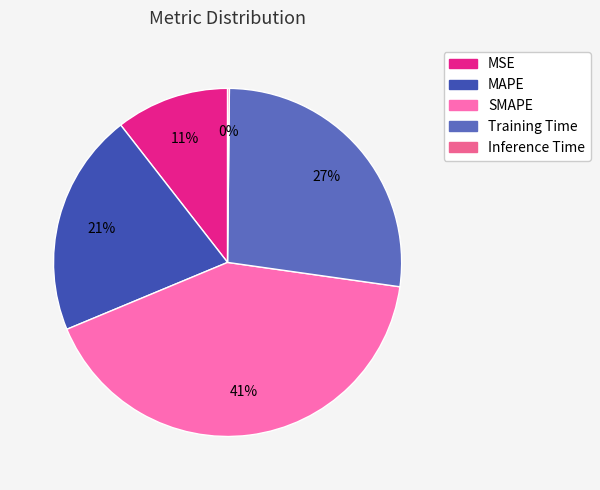

Is there any slice that represents more than half of the pie?

No